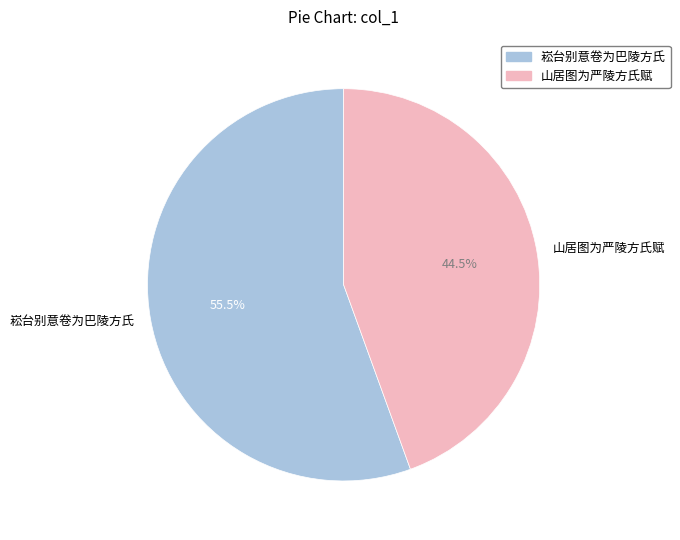

To the nearest percent, what is the difference between the largest and smallest slice percentages?

11%